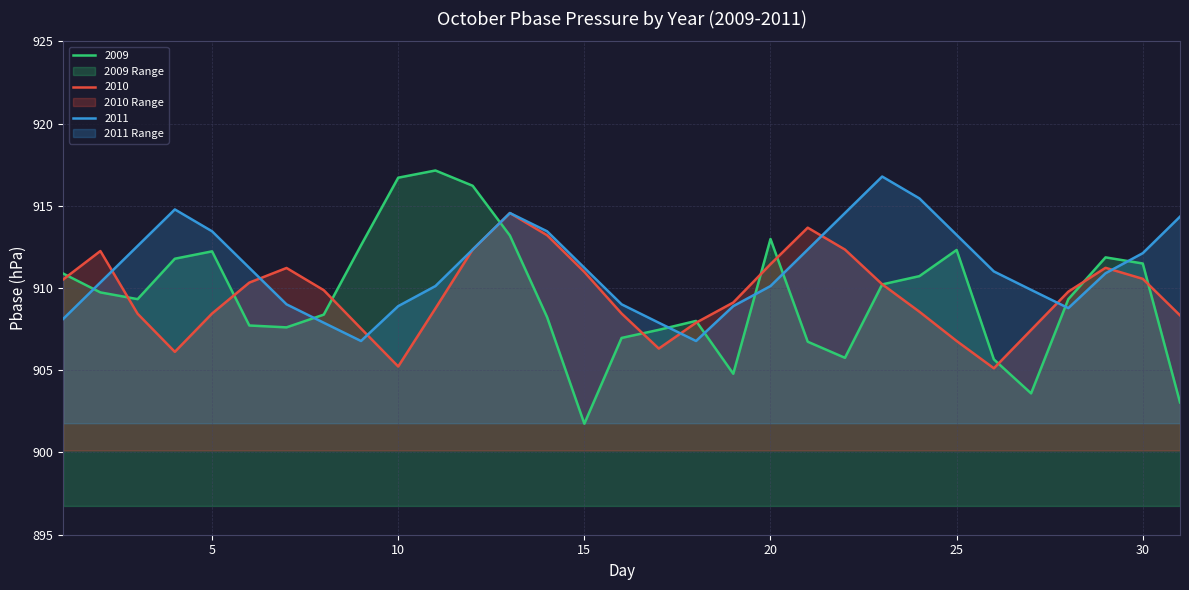

How many lines are shown in the chart?

3